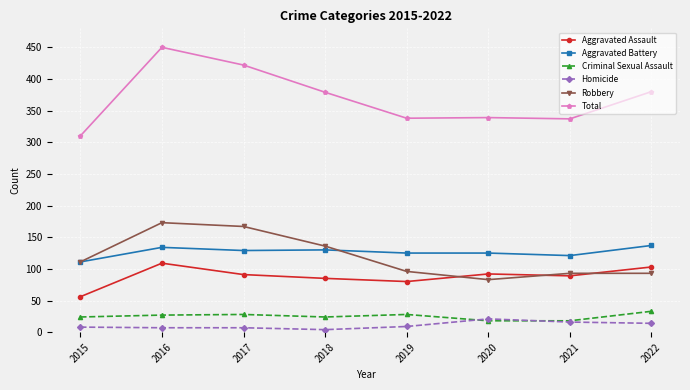

What is the highest value of the Homicide series?

21